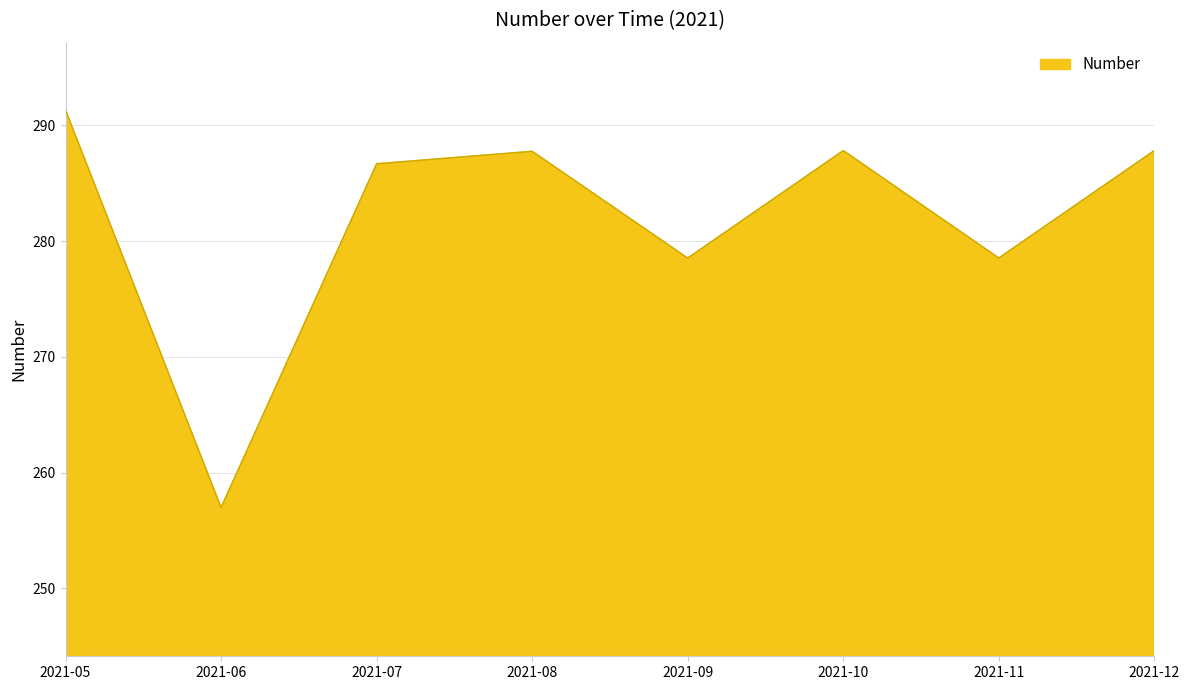

True or false: there are more than 0 points higher than both neighbors.

True